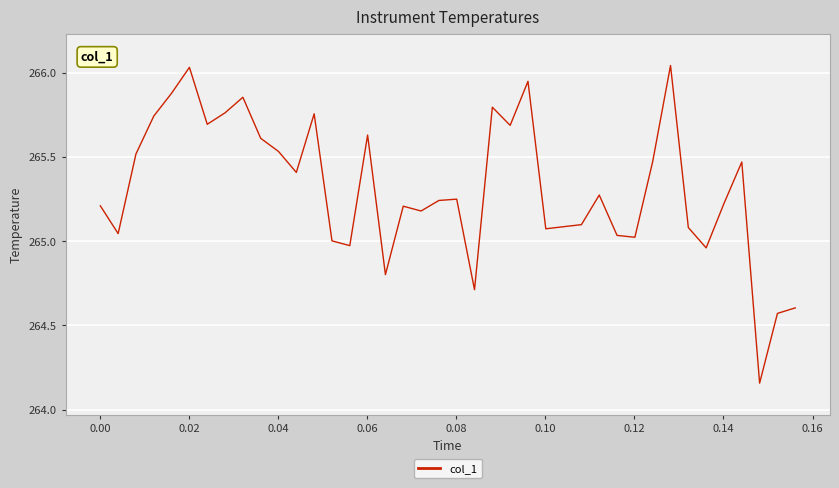

What is the difference between the maximum and minimum values?

1.9